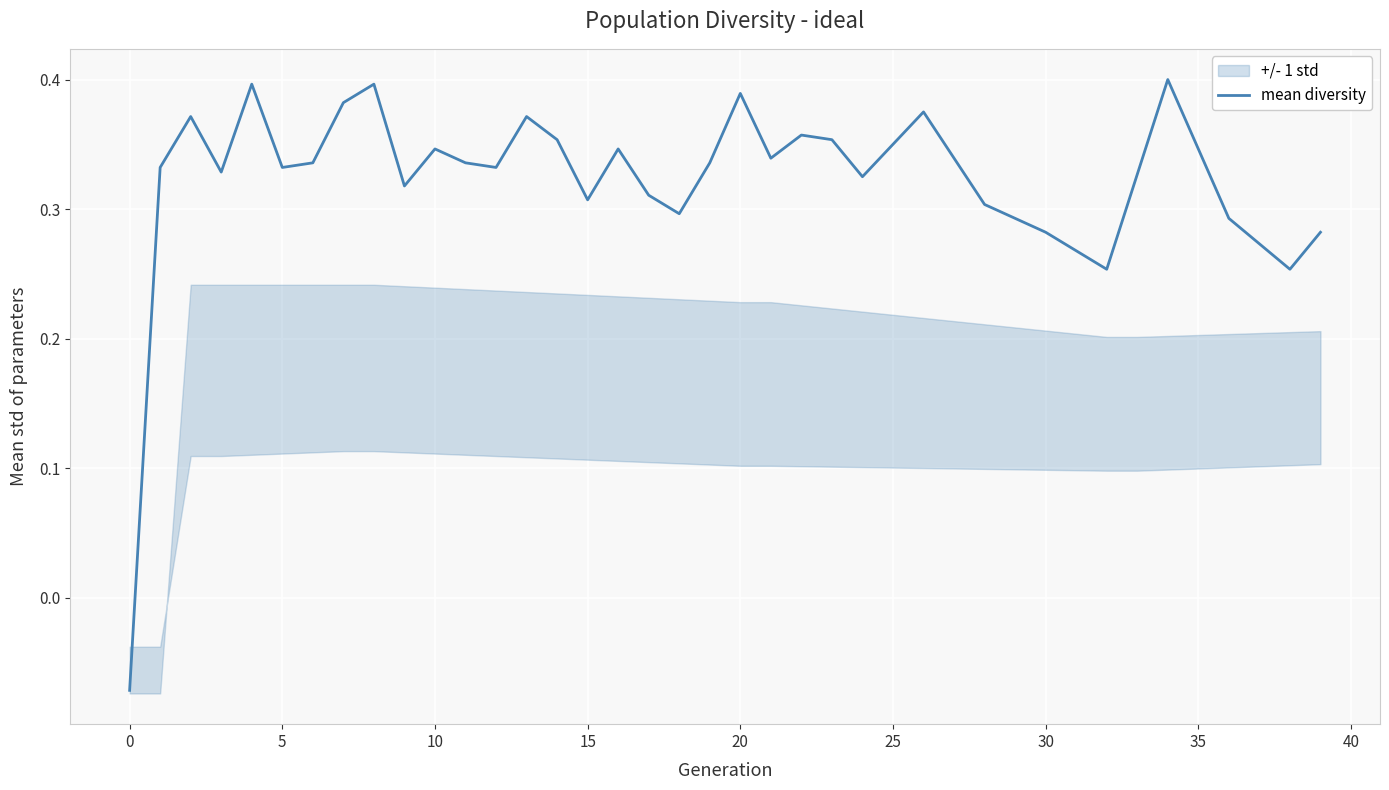

Does the chart display data point markers on the line(s)?

No